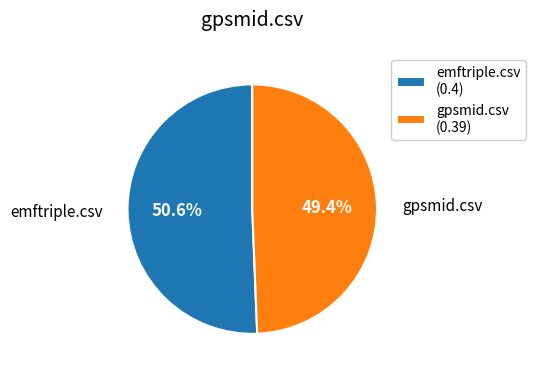

Rank the categories by value from lowest to highest.

gpsmid.csv, emftriple.csv